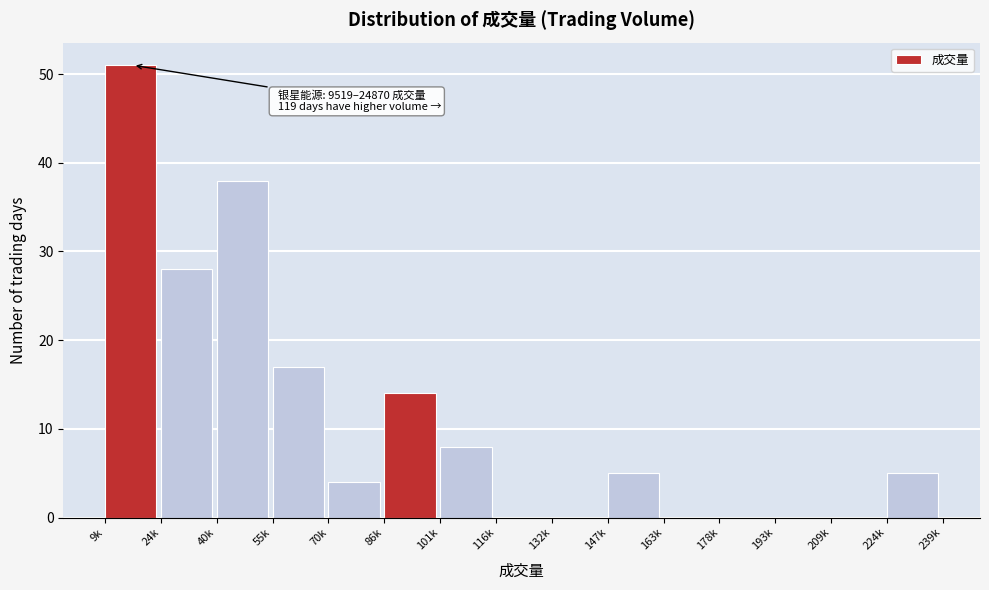

Reading left to right, what are all the values shown in this chart?

9k=51	24k=28	40k=38	55k=17	70k=4	86k=14	101k=8	116k=0	132k=0	147k=5	163k=0	178k=0	193k=0	209k=0	224k=5